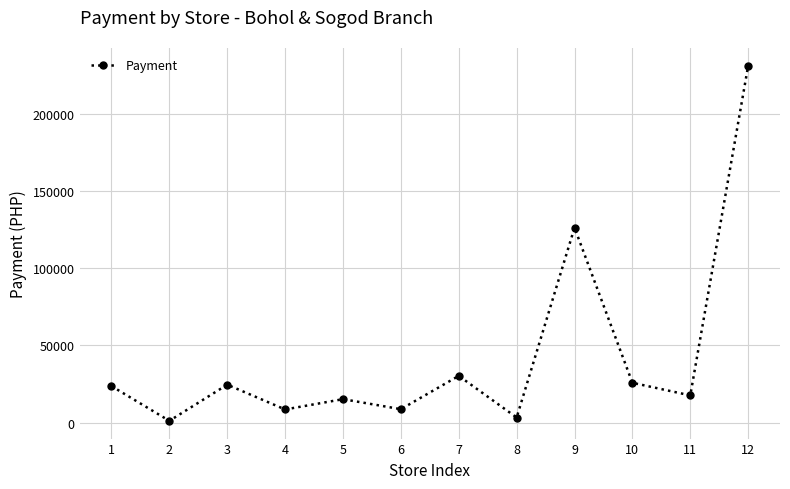

Where is the first local maximum?

3